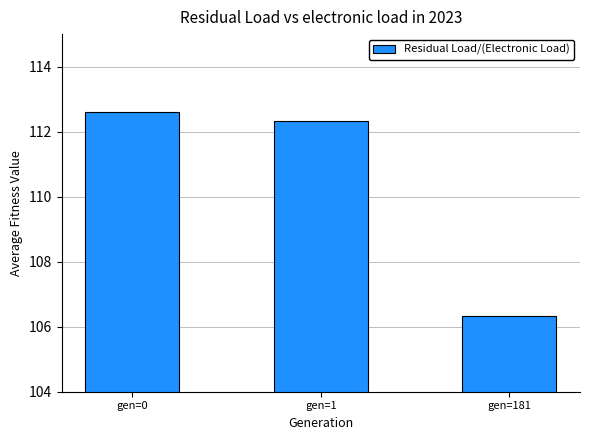

List the labels in order of value, smallest first.

gen=181, gen=1, gen=0